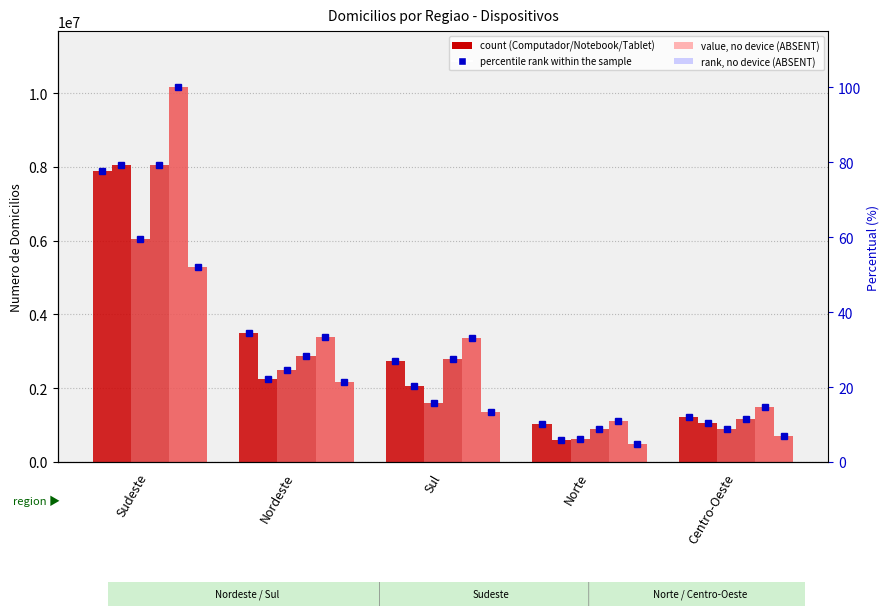

What is the sum of the Tablet (1) values at Nordeste and Norte?

2633860.0